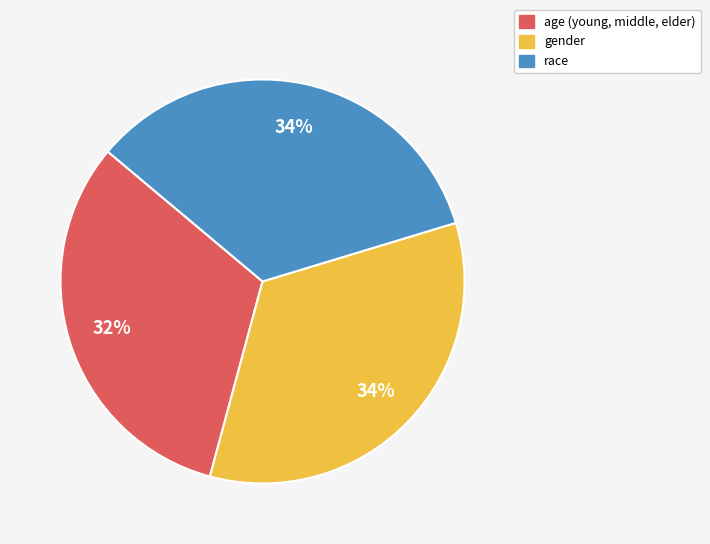

To the nearest percent, what percentage of the pie is gender?

34%